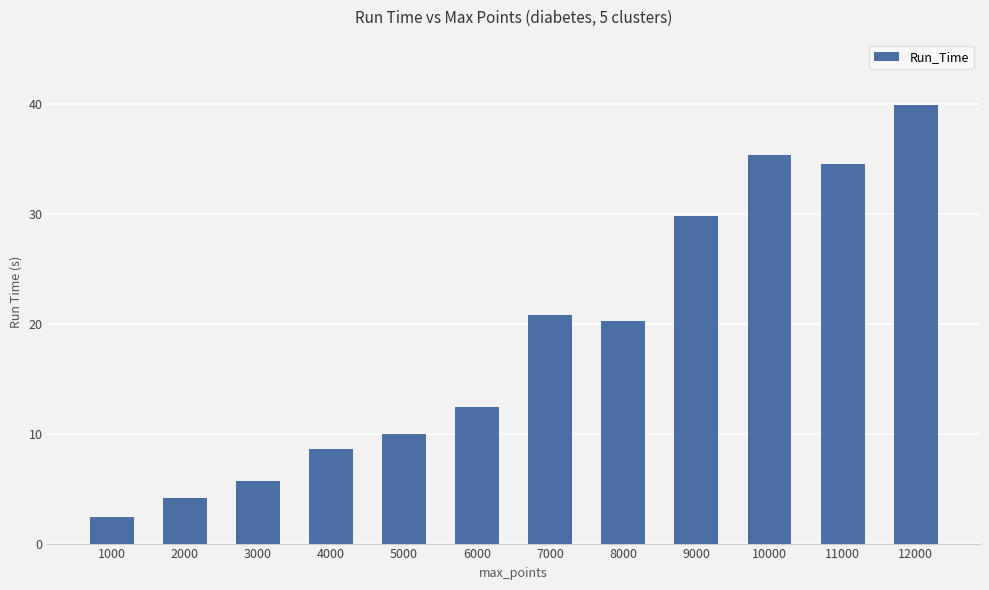

What is the minimum value shown in the chart?

2.5